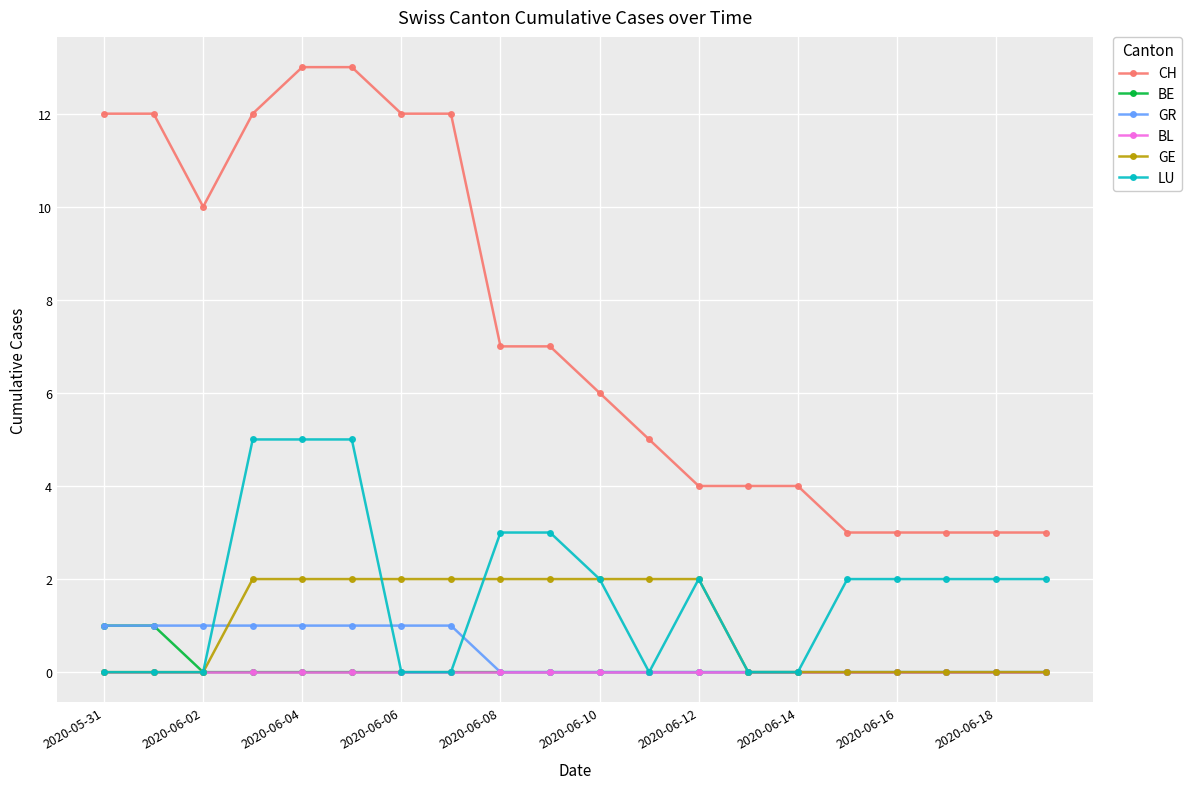

Which series has the largest total across all categories?

CH